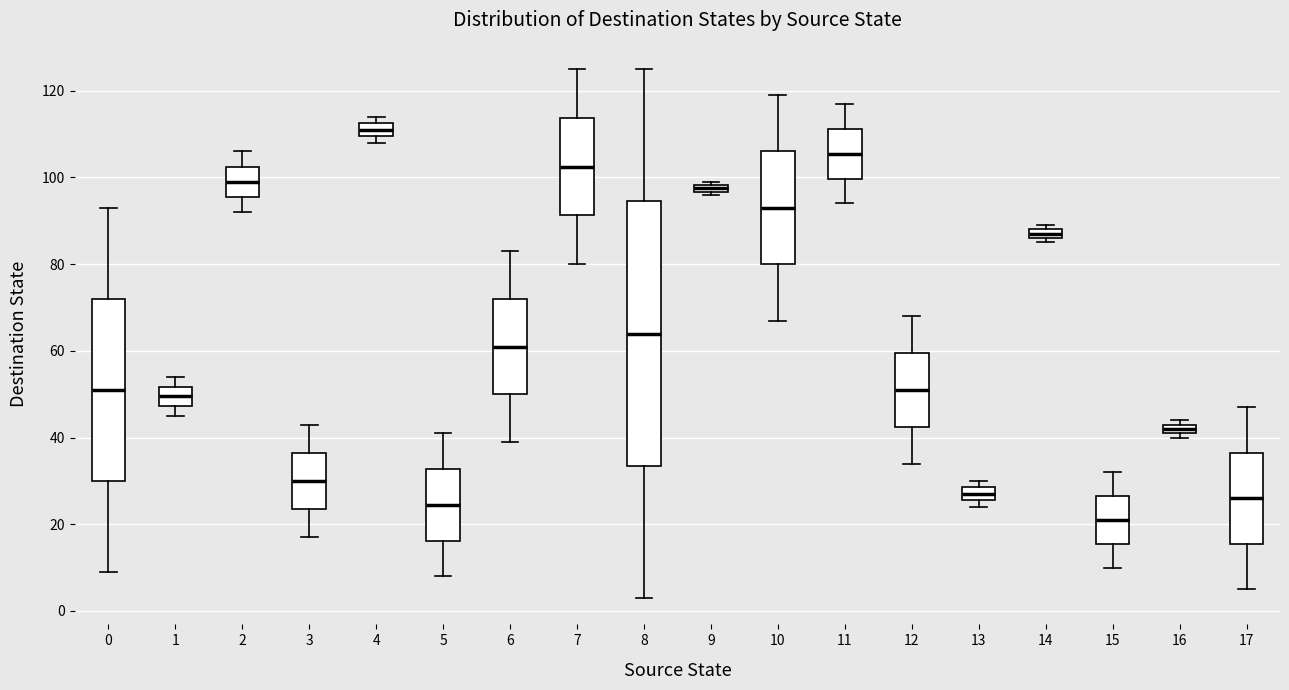

Which box's median line is the lowest?

15